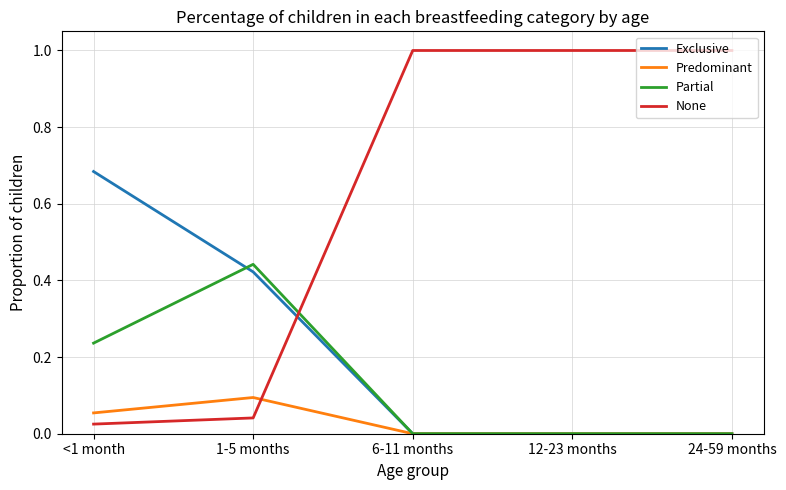

In Predominant, how many points are higher than both neighbors (excluding endpoints)?

1